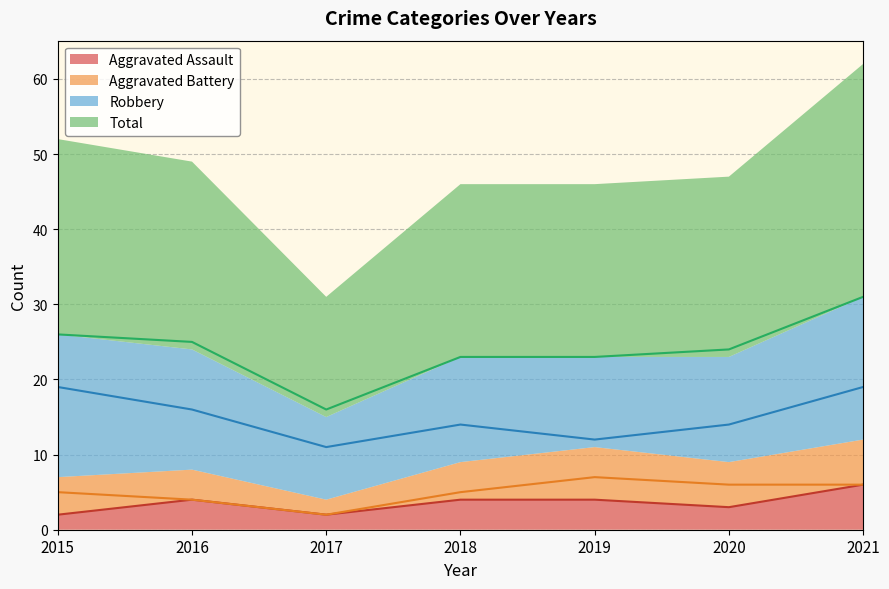

Reading left to right, transcribe all the data shown in this chart.

Aggravated Assault: 2015=2	2016=4	2017=2	2018=4	2019=4	2020=3	2021=6
Aggravated Battery: 2015=5	2016=4	2017=2	2018=5	2019=7	2020=6	2021=6
Robbery: 2015=19	2016=16	2017=11	2018=14	2019=12	2020=14	2021=19
Total: 2015=26	2016=25	2017=16	2018=23	2019=23	2020=24	2021=31